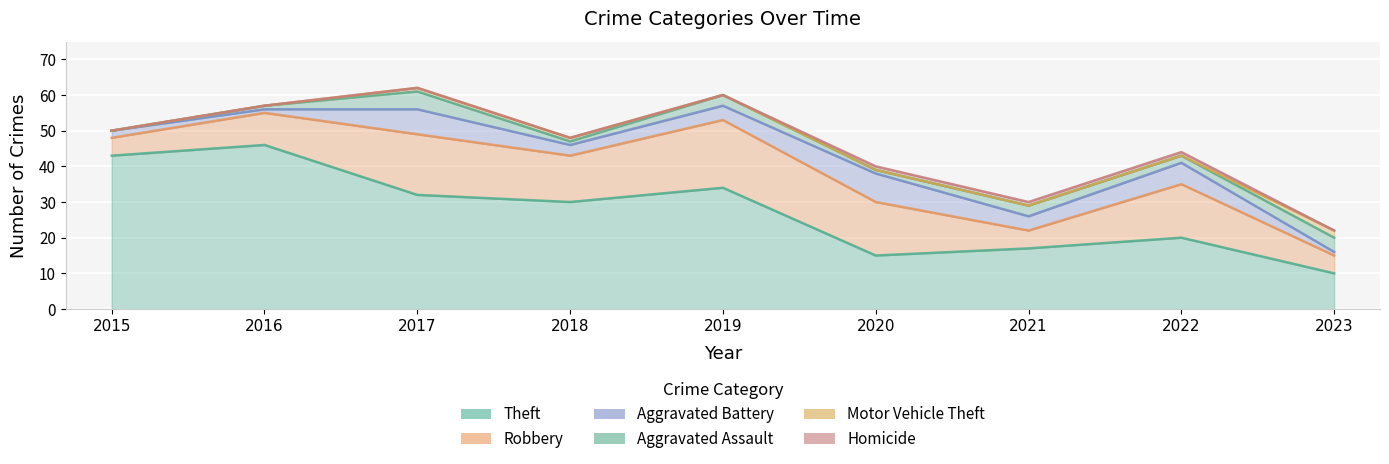

The value of Motor Vehicle Theft at 2021 is 0. True or false?

True